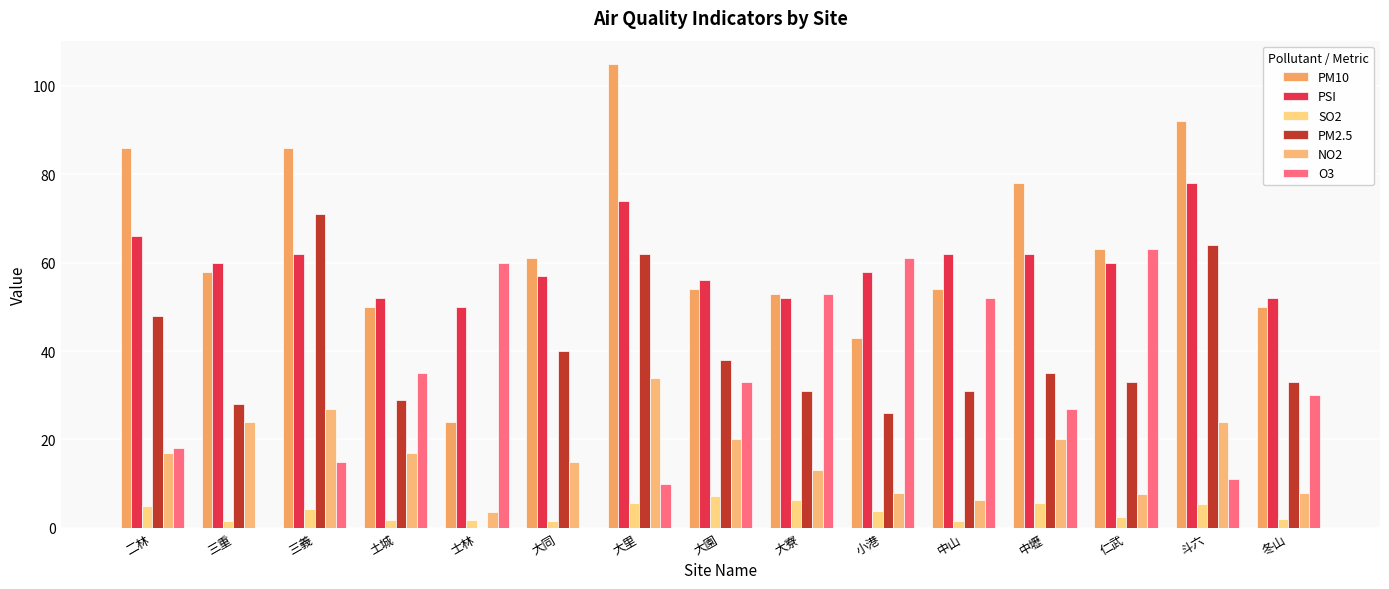

At how many categories does at least one series exceed 77?

5